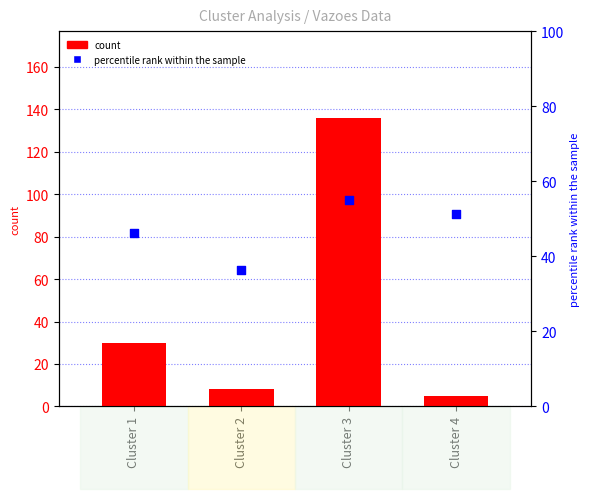

Is the value of percentile rank within the sample at Cluster 2 greater than the value of count at Cluster 2?

Yes